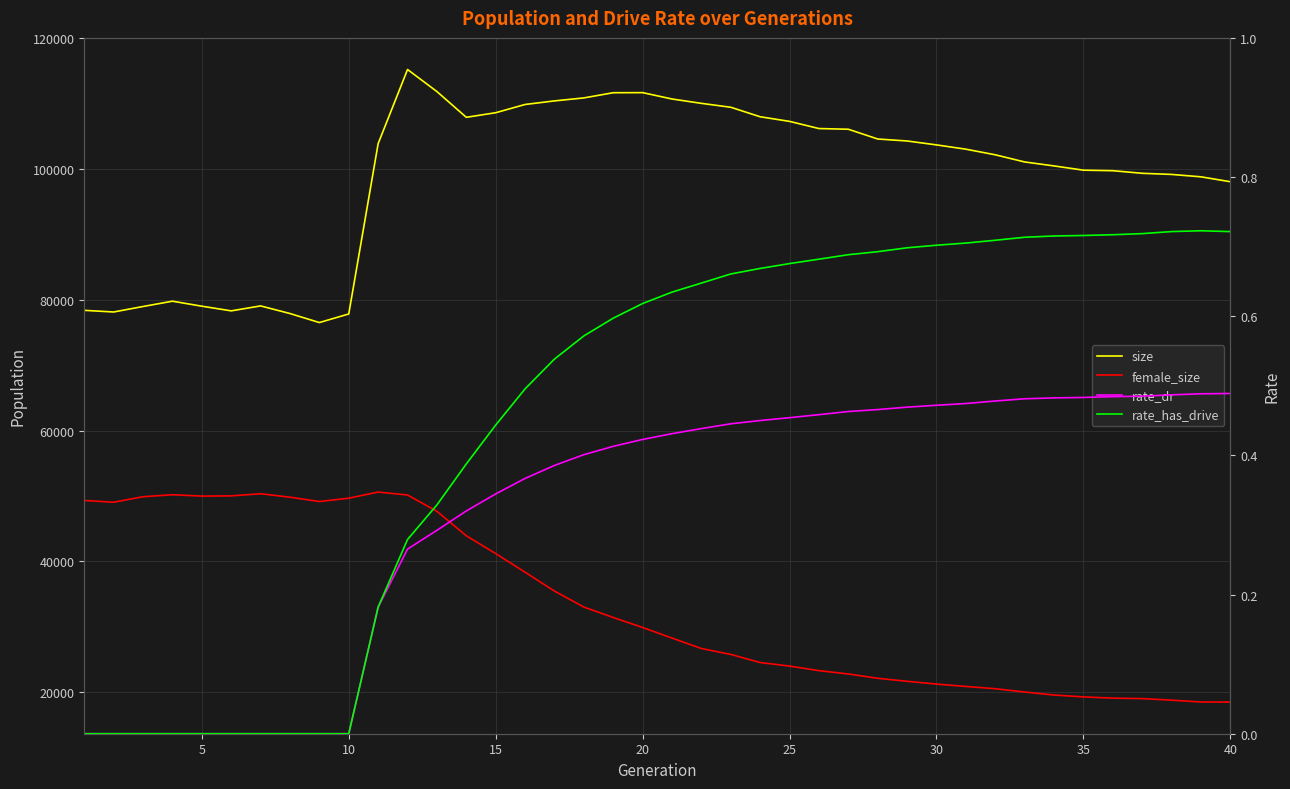

At 5, list the series in order from smallest to largest.

rate_dr, rate_has_drive, female_size, size